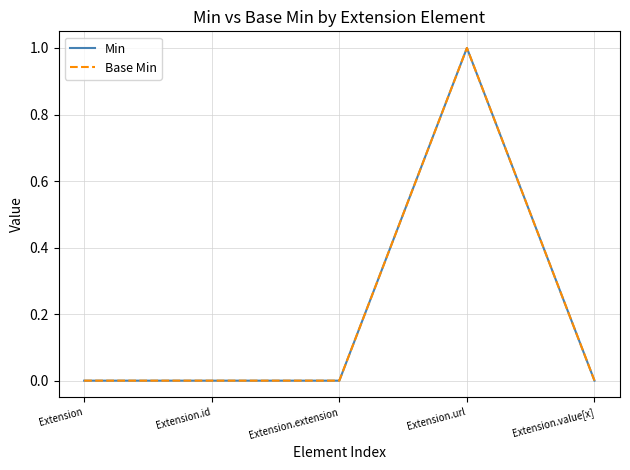

What is the maximum value shown in the chart?

1